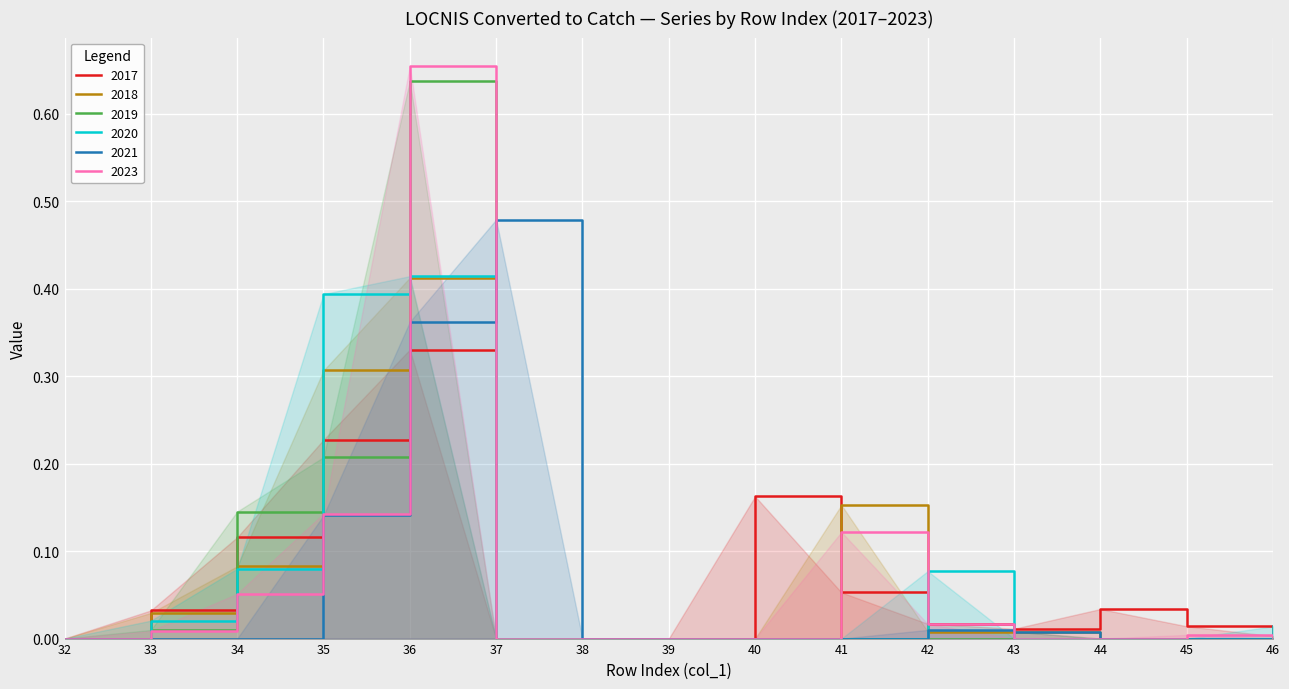

At which label is 2020 closest to 0?

32